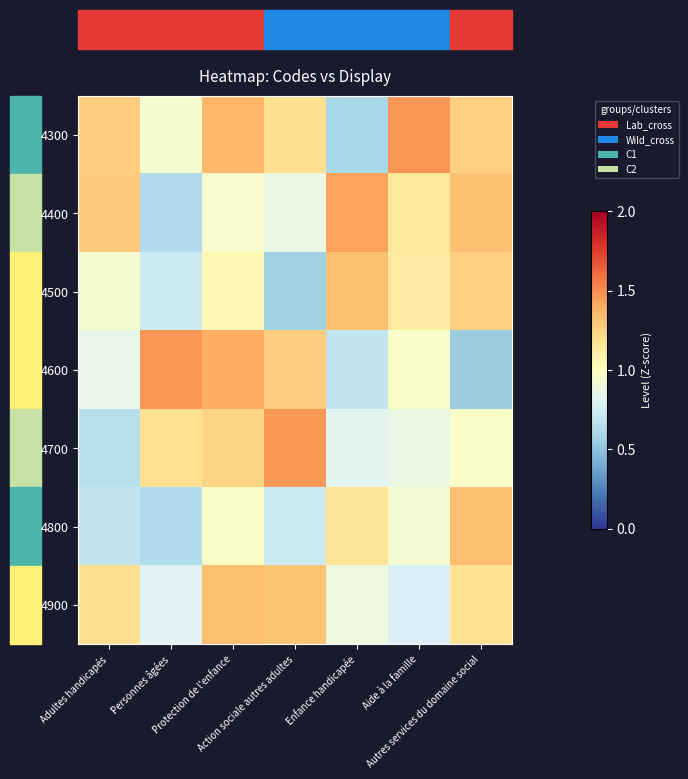

What is the greatest value displayed?

1.5